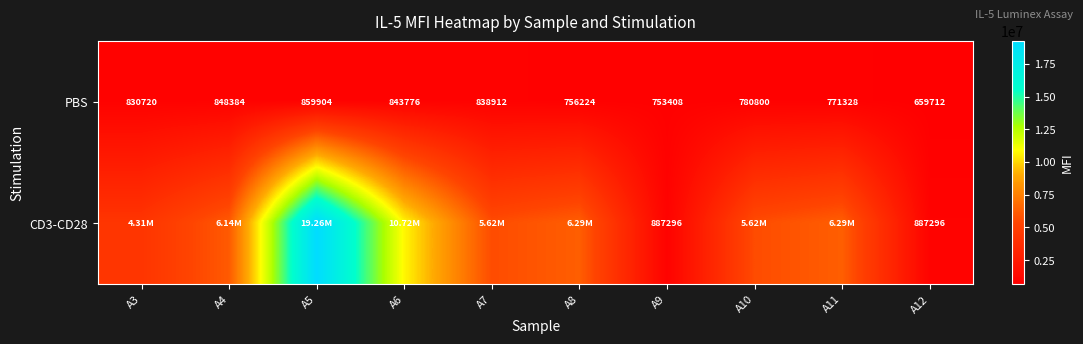

At which category is the sum across all series the highest?

A5